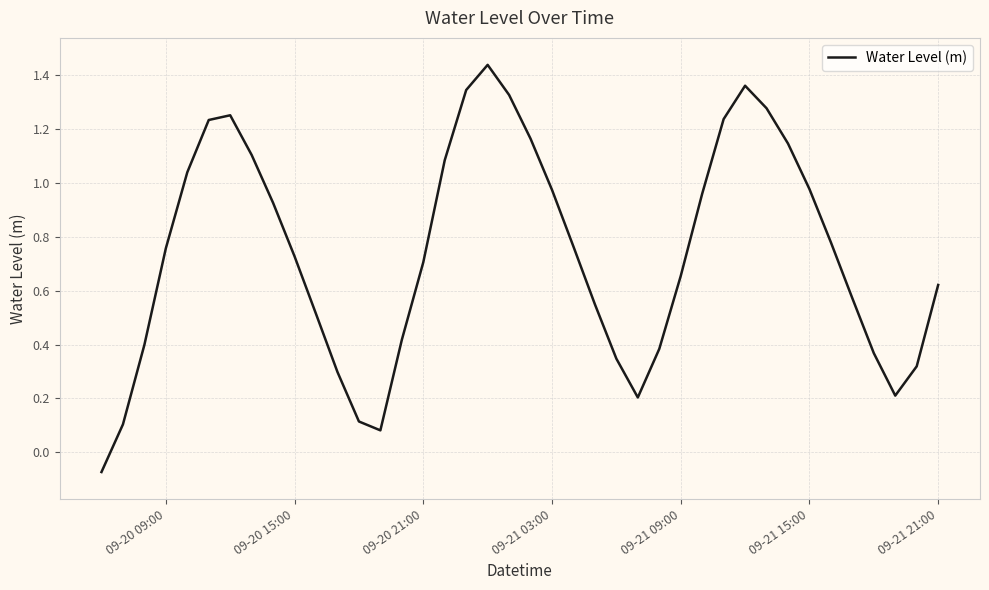

How many lines are shown in the chart?

1